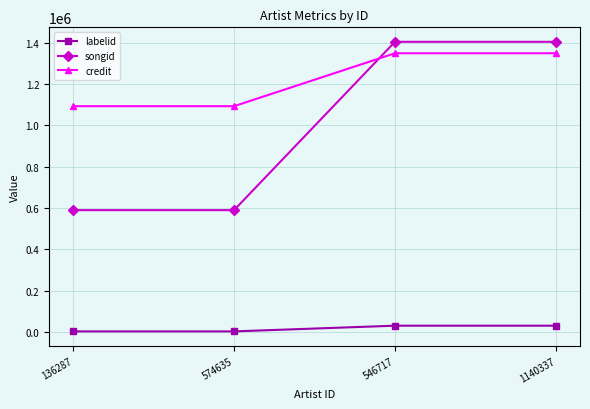

After their last crossing, which series has the higher values: songid or credit?

songid